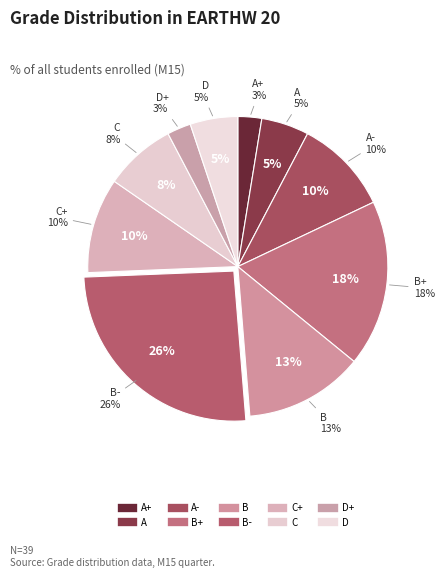

Which slice is the smallest?

A+